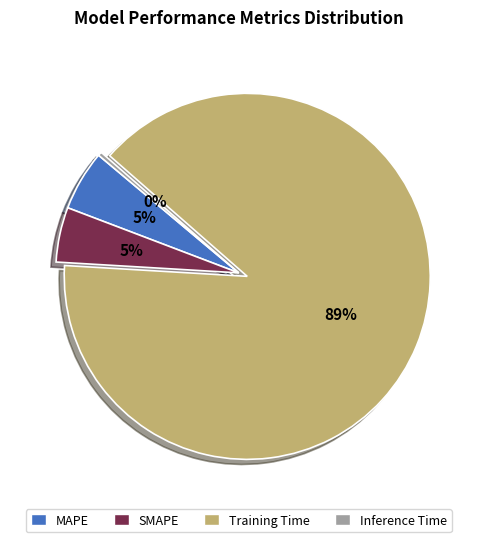

How many segments does this pie chart have?

4